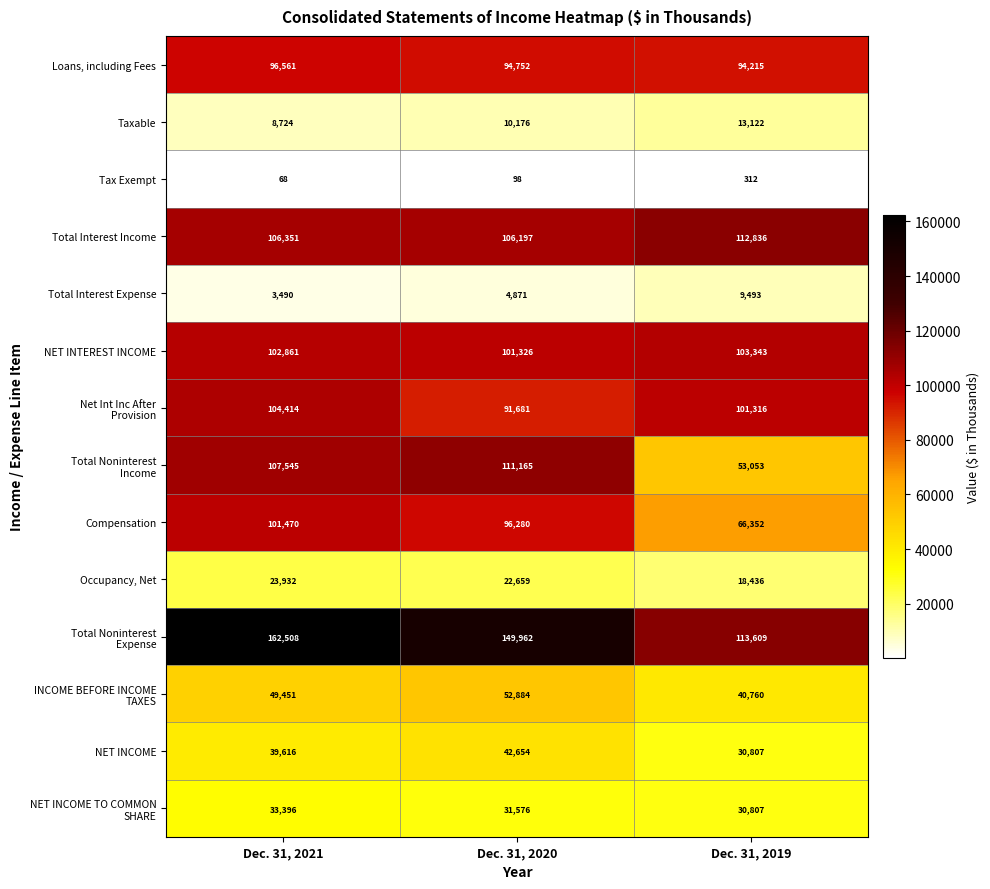

How many data points in Tax Exempt are less than 98?

1